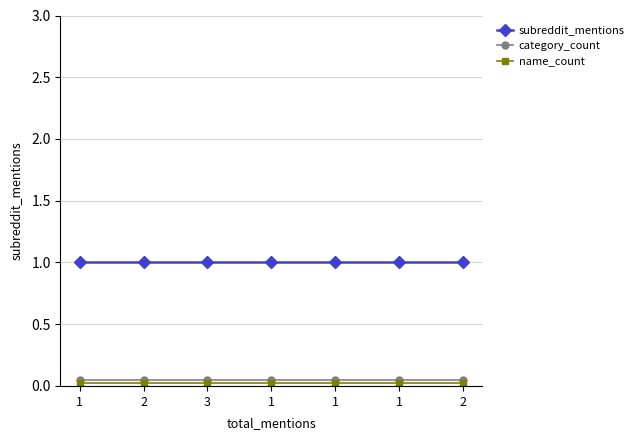

Count the number of data series in this chart.

3